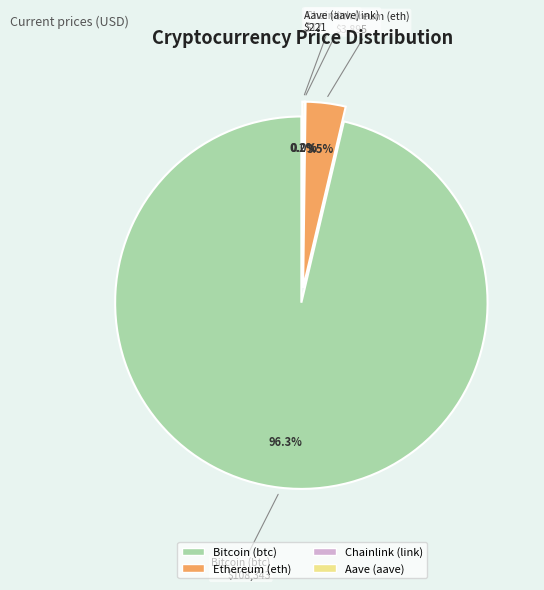

Rank the categories by value from lowest to highest.

Chainlink (link), Aave (aave), Ethereum (eth), Bitcoin (btc)